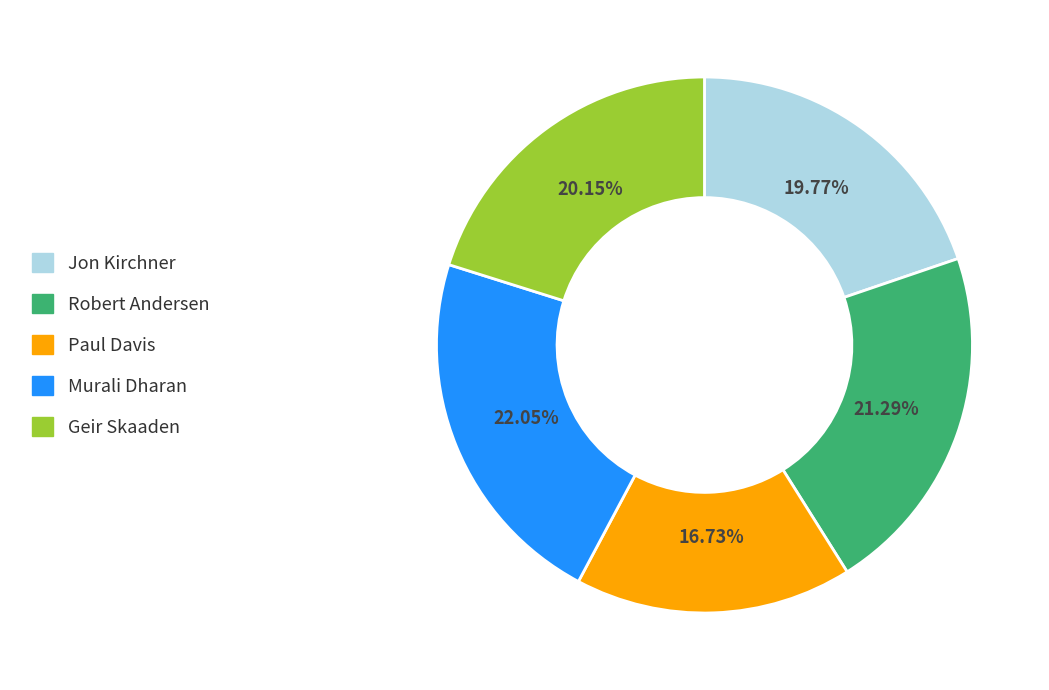

To the nearest percent, what is the average slice percentage?

20%